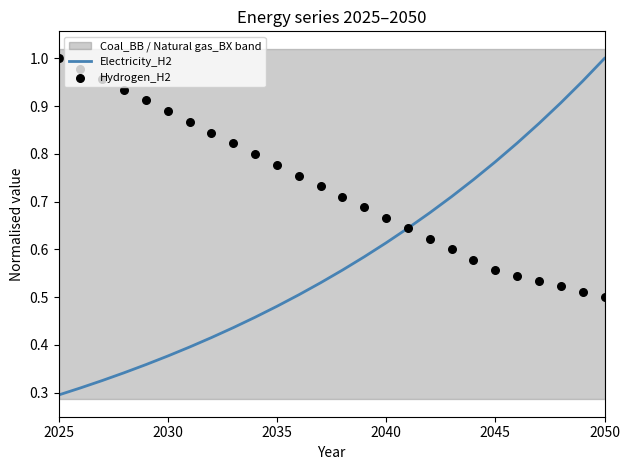

Which series contains the highest Y value?

Electricity_H2